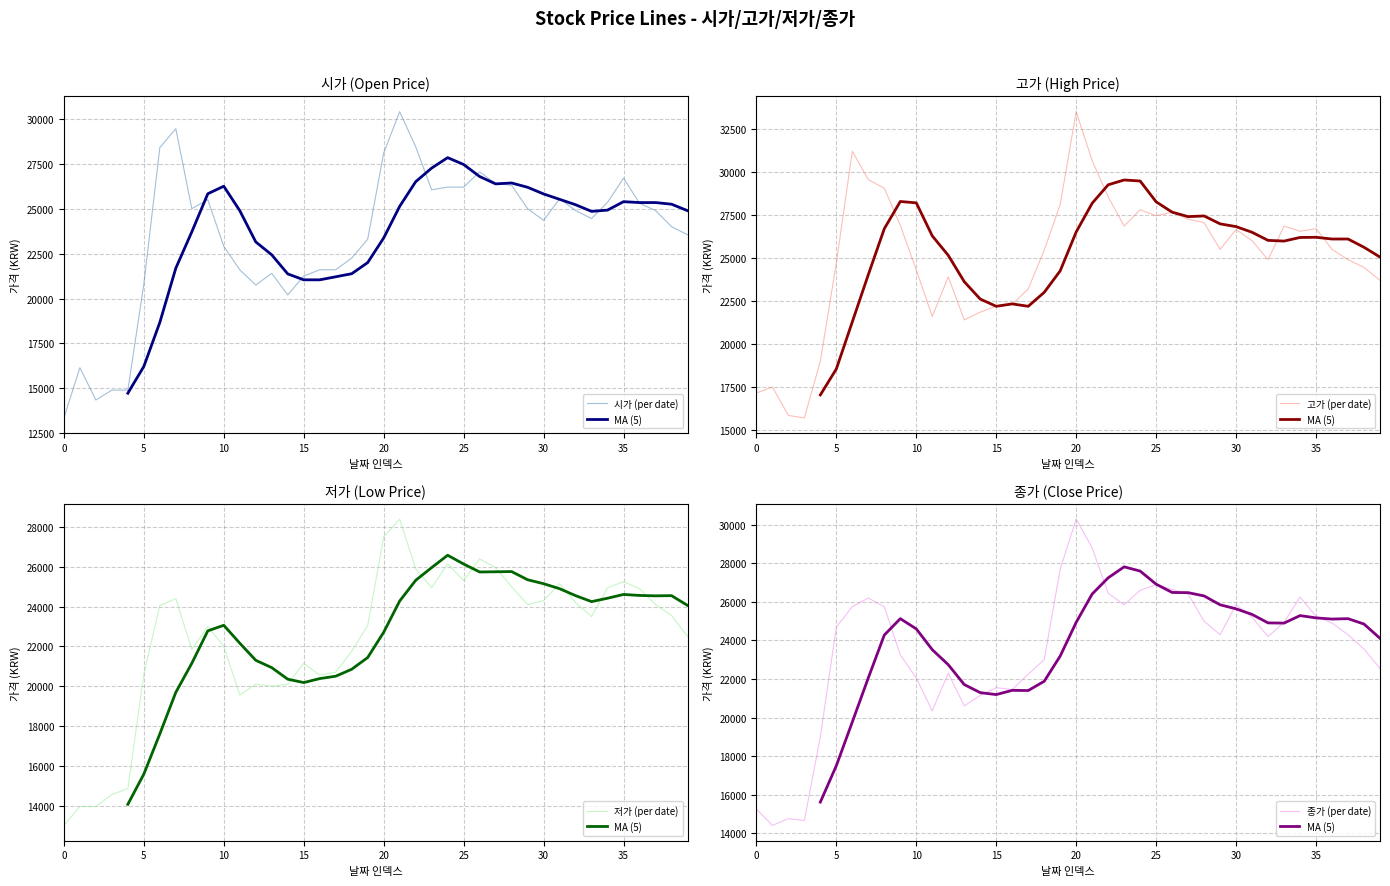

How many distinct data groups are displayed?

4